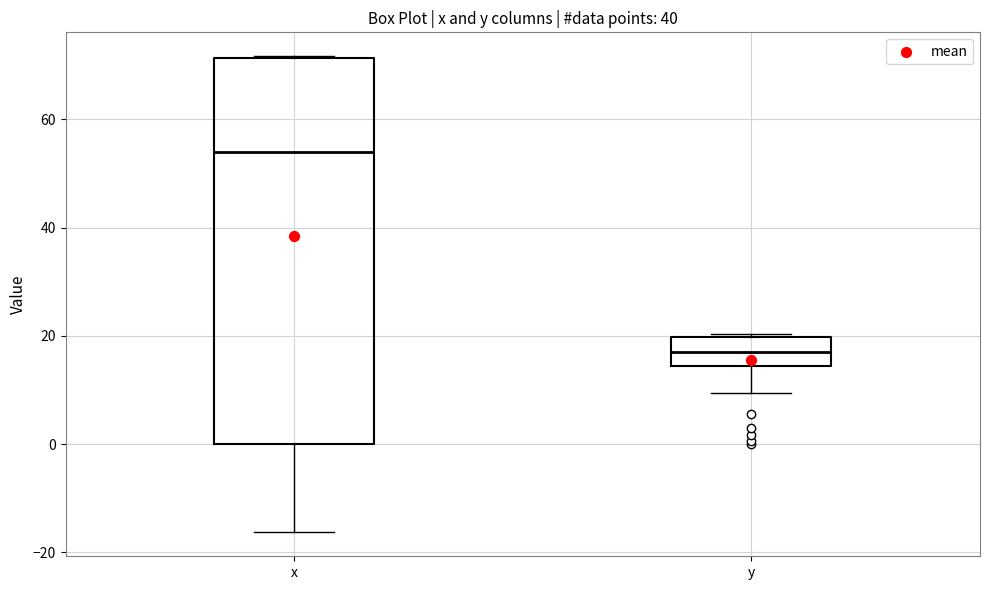

Which box has the highest median line?

x